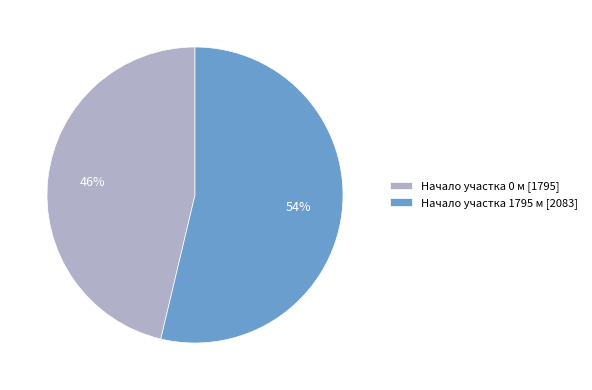

What percentage is the Начало участка 1795 м [2083] slice, to the nearest percent?

54%